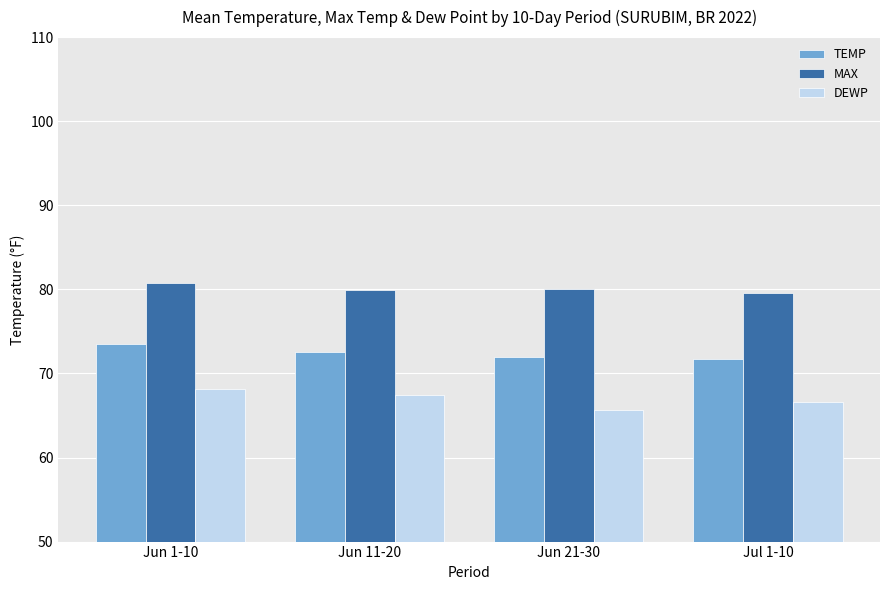

How many bars are there in total?

12